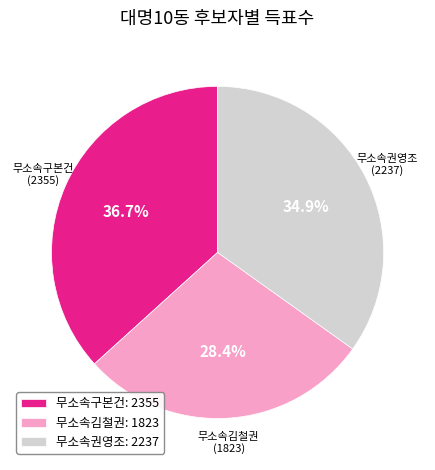

To the nearest percent, what percentage of the pie is 무소속권영조?

35%